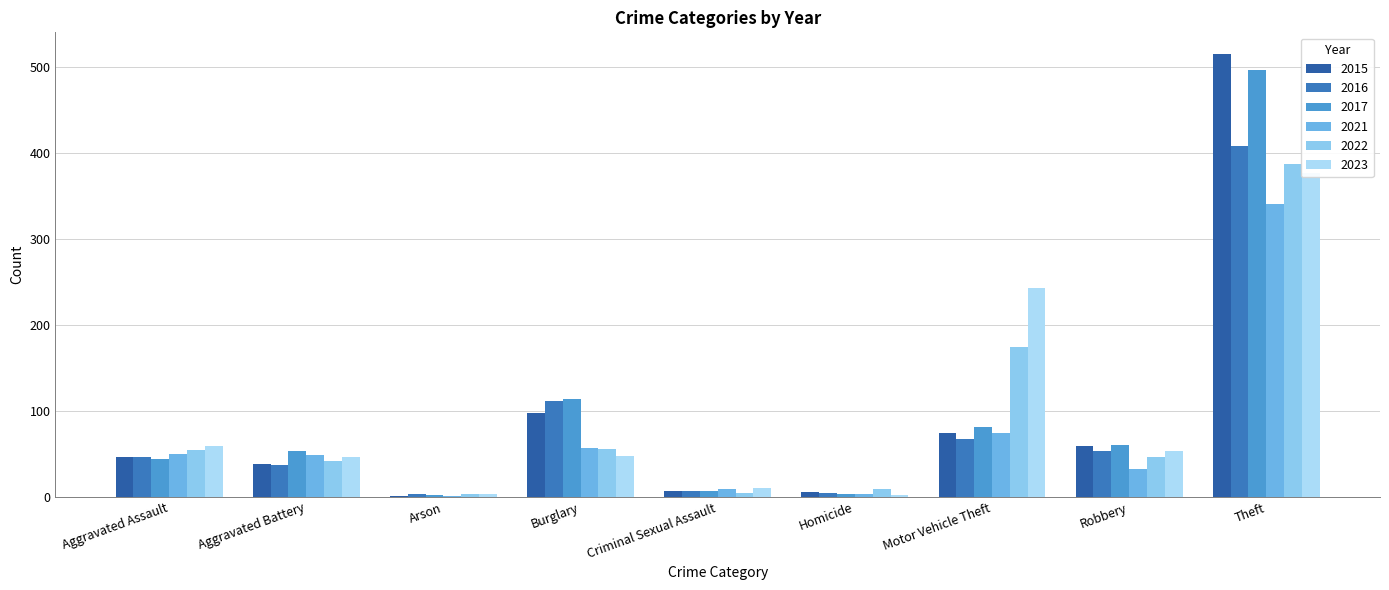

The 2017 series shows 2 at Criminal Sexual Assault. True or false?

False